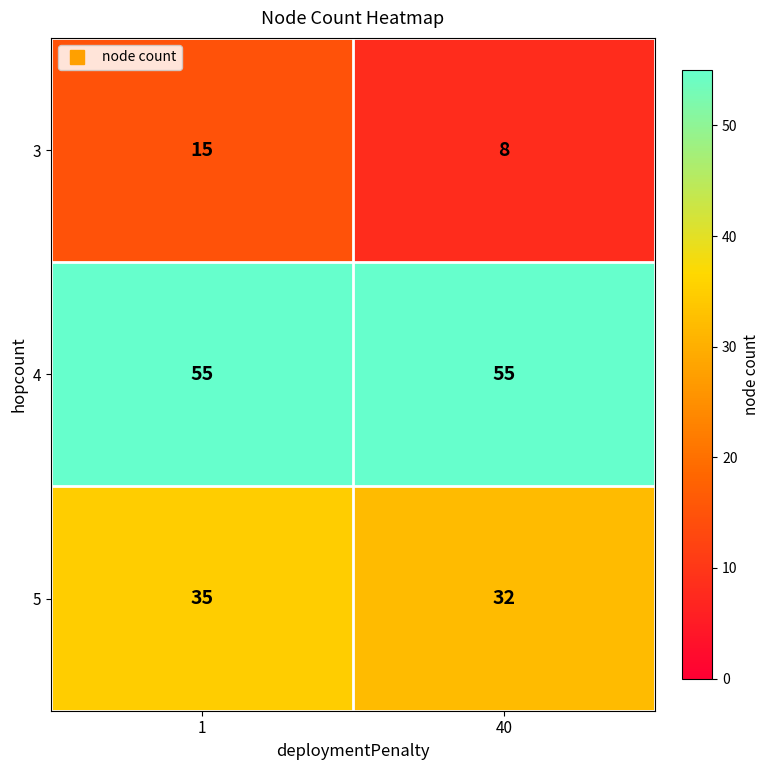

What is the minimum value shown in the chart?

8